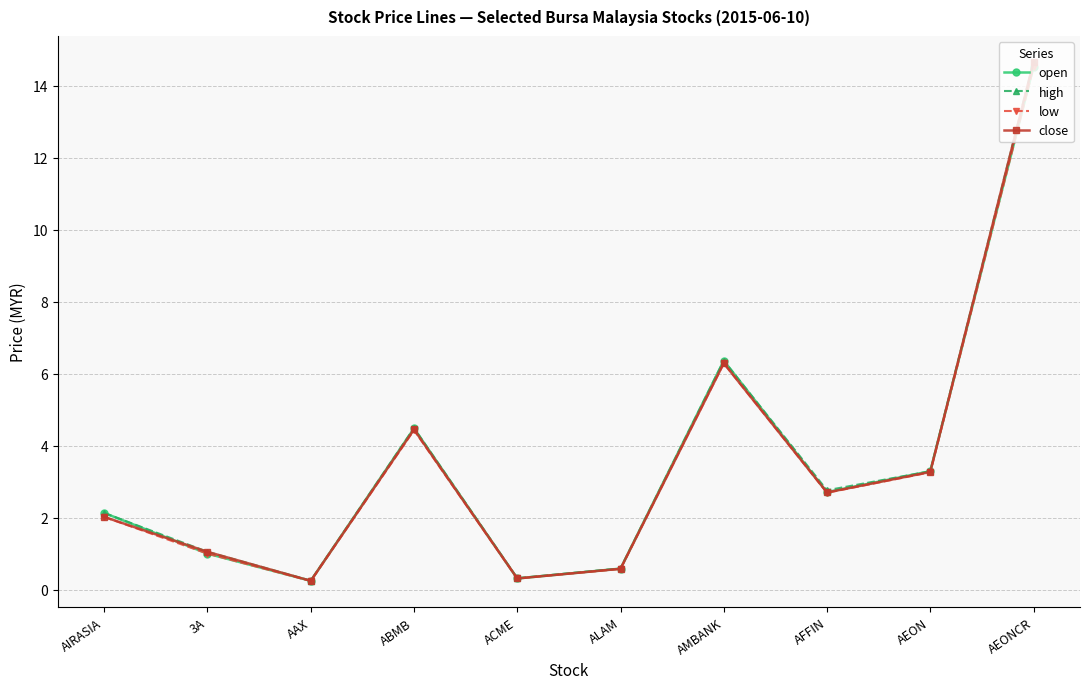

What is the difference between the low values at AEONCR and 3A?

13.5